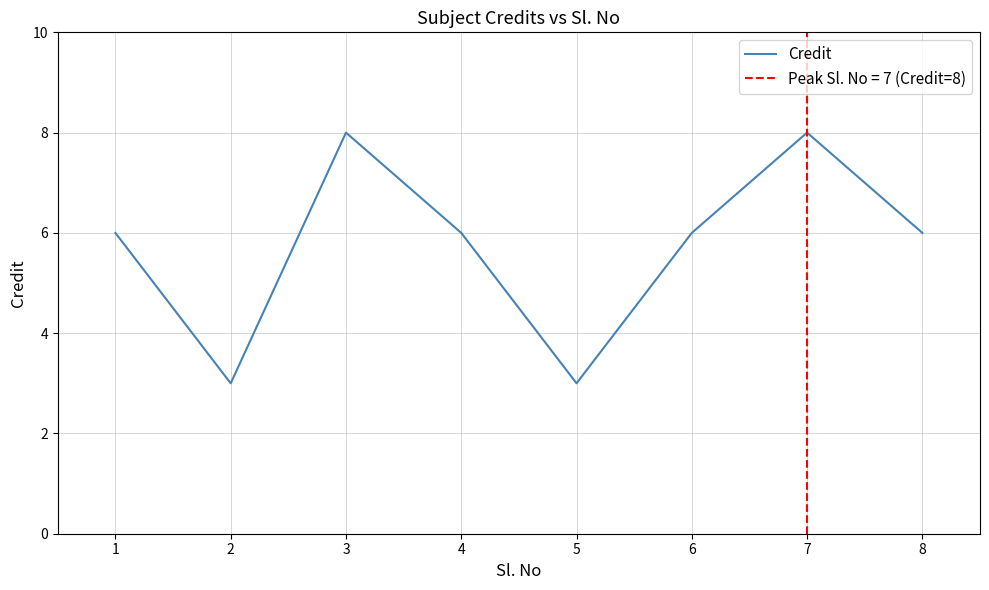

At which category does the chart reach its peak across all series?

3